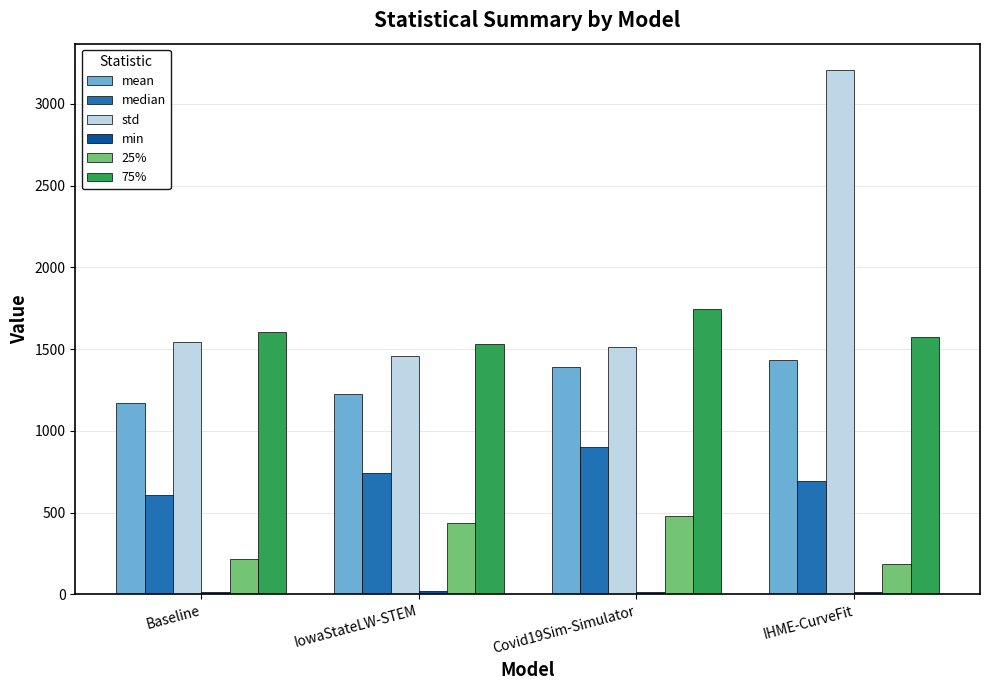

What is the sum of the mean values at IowaStateLW-STEM and IHME-CurveFit?

2660.3